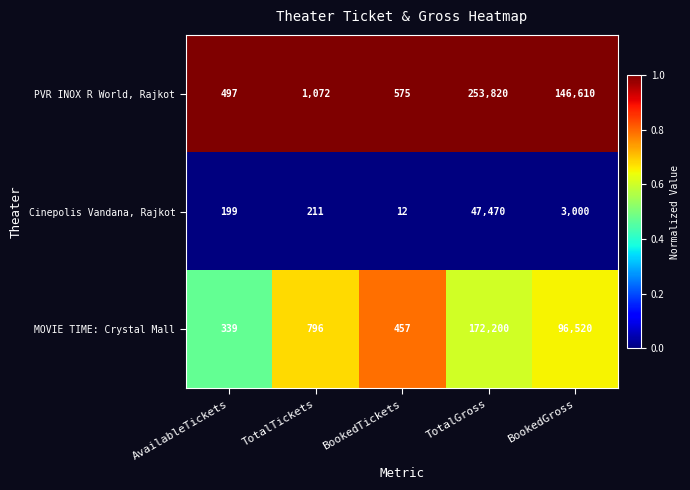

What is the difference between the second highest and second lowest values in the PVR INOX R World, Rajkot series?

146035